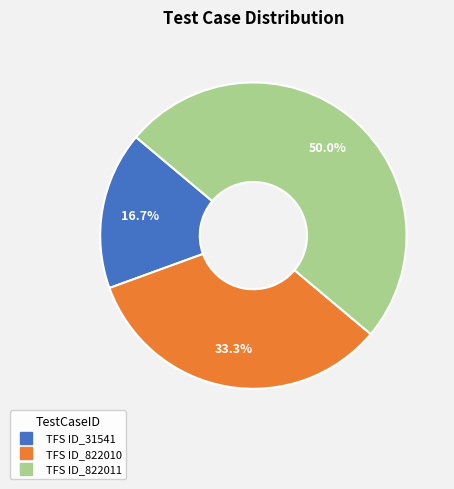

Count the number of slices in the pie.

3